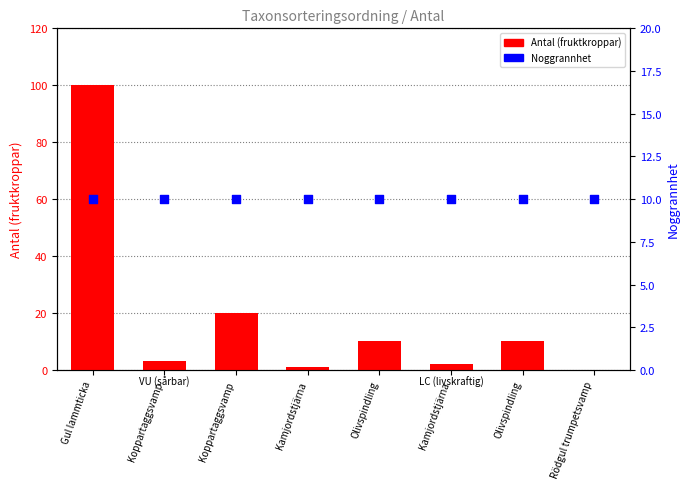

At how many categories does at least one series exceed 68?

1